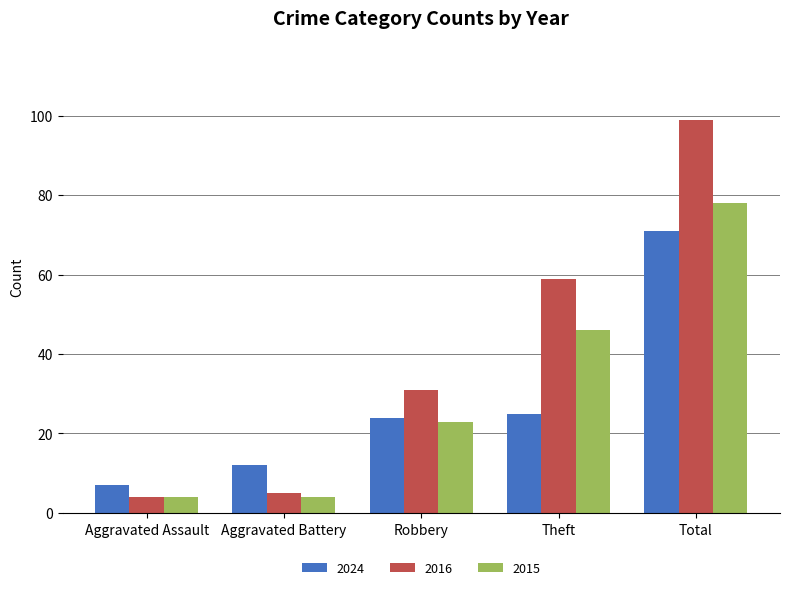

How many series are shown in this chart?

3